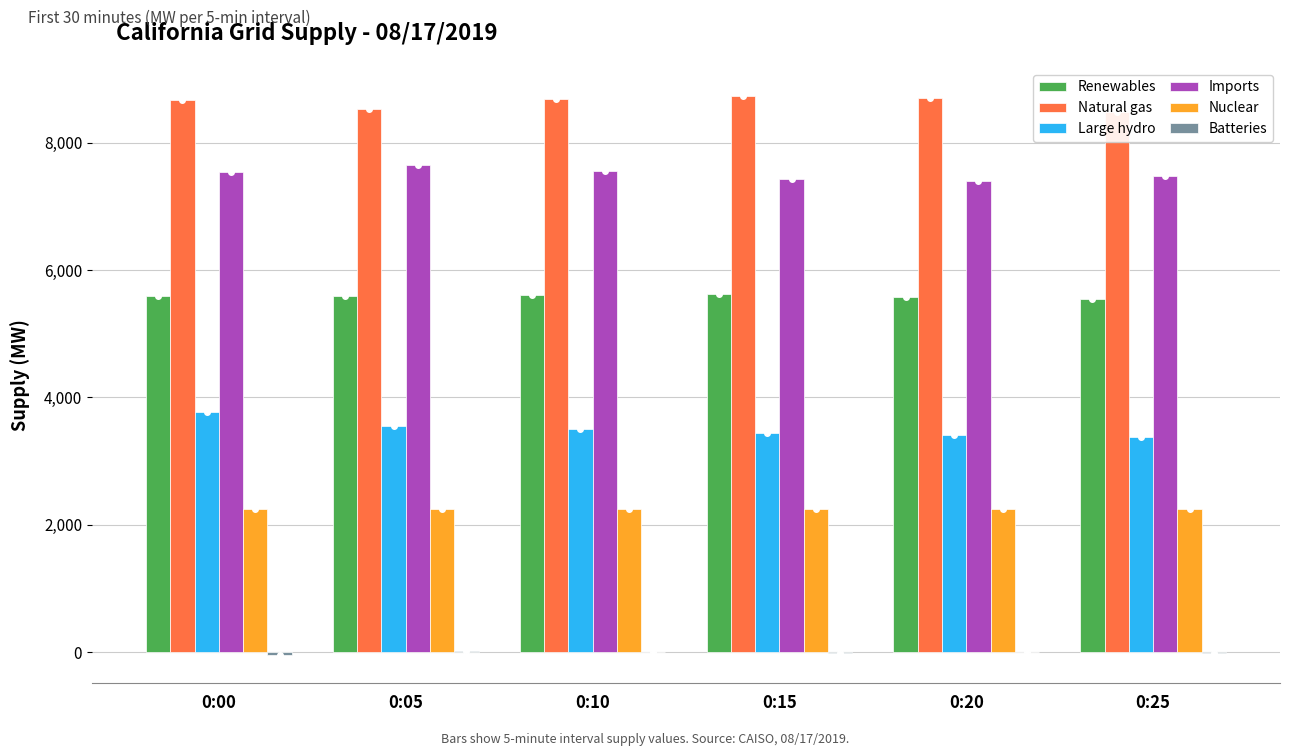

Which category has the lowest value in the Batteries series?

0:00